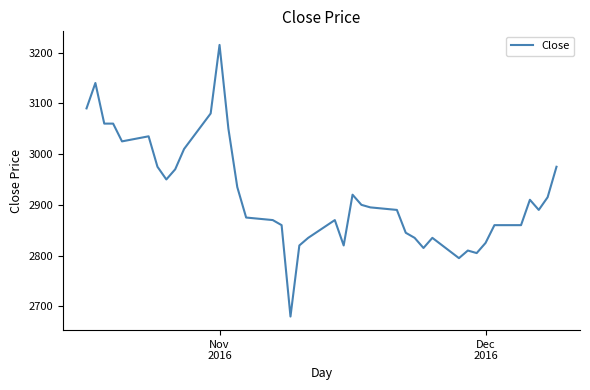

What is the difference between the maximum and minimum values?

535